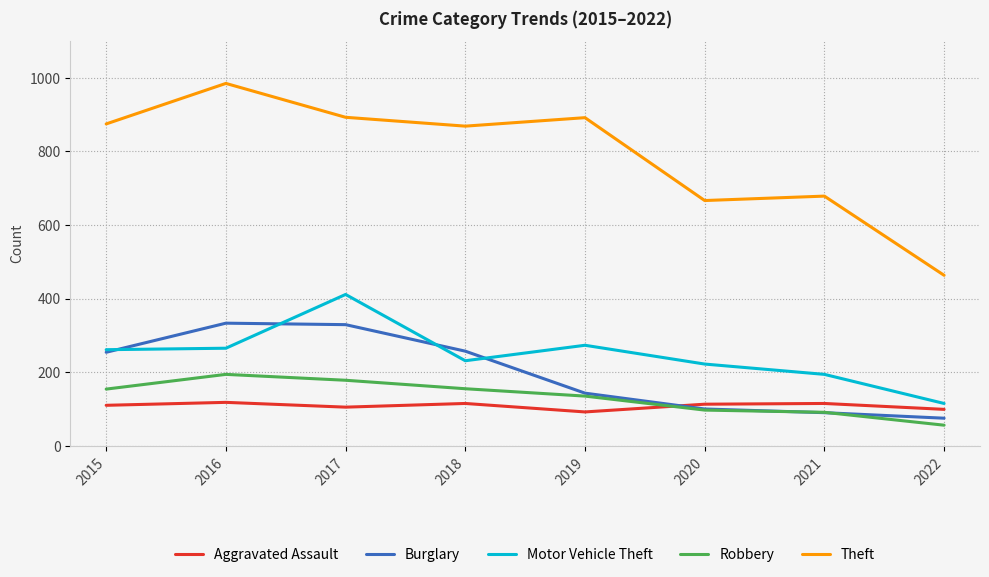

What is the total value across all series at 2022?

808